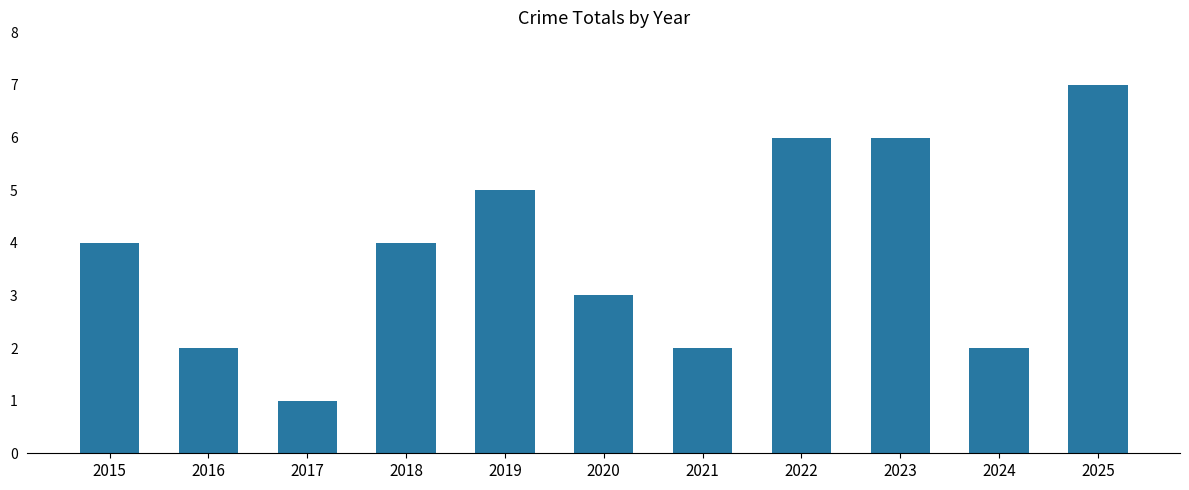

What is the value of the 8th bar from the left?

6